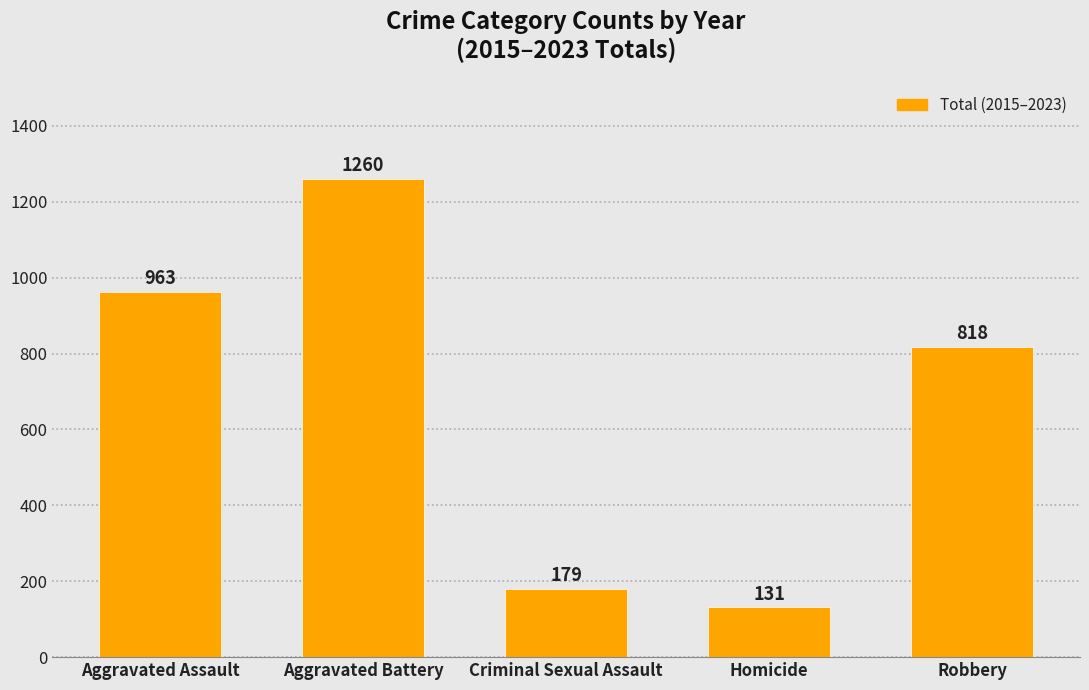

Is it true that the value at Homicide is 131?

True